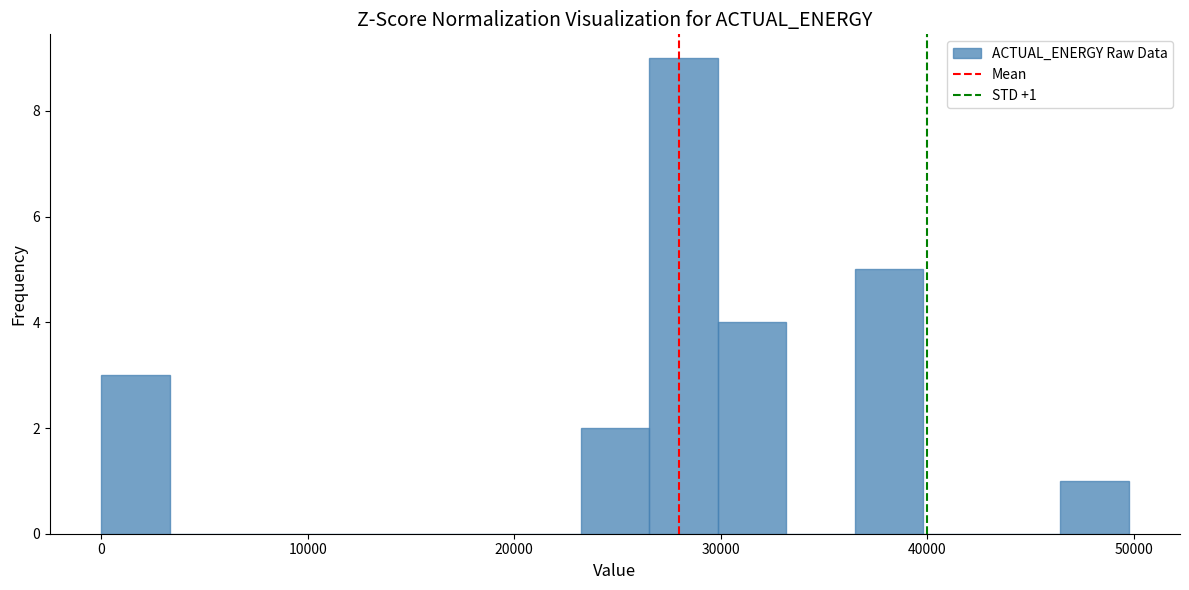

Read against the x-axis, roughly where is the centre of the tallest bar?

28000